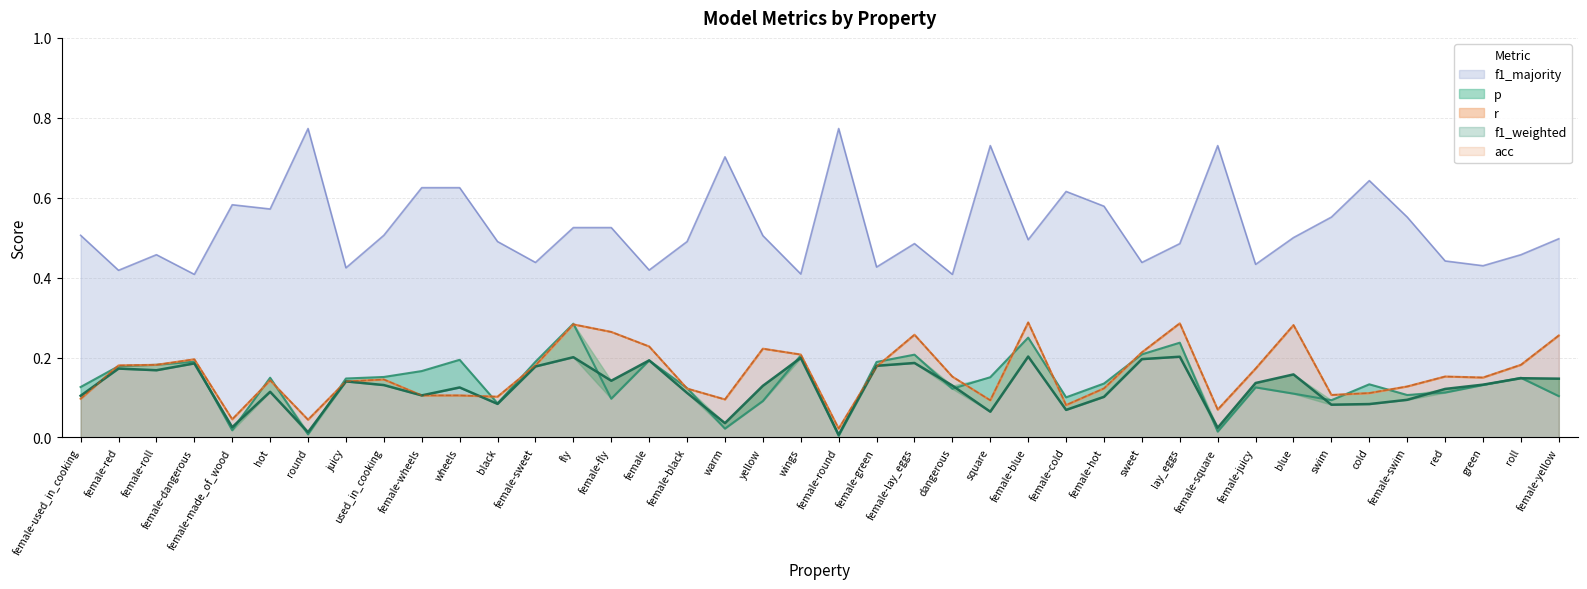

What is the spread (max minus min) of values at female-dangerous?

0.2